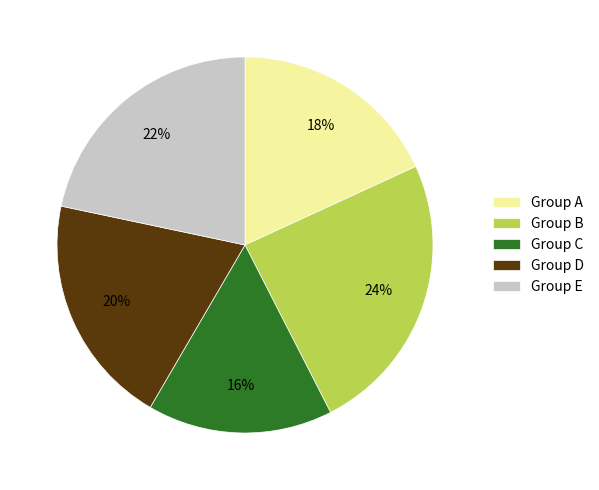

To the nearest percent, what percentage of the pie is Group B?

24%